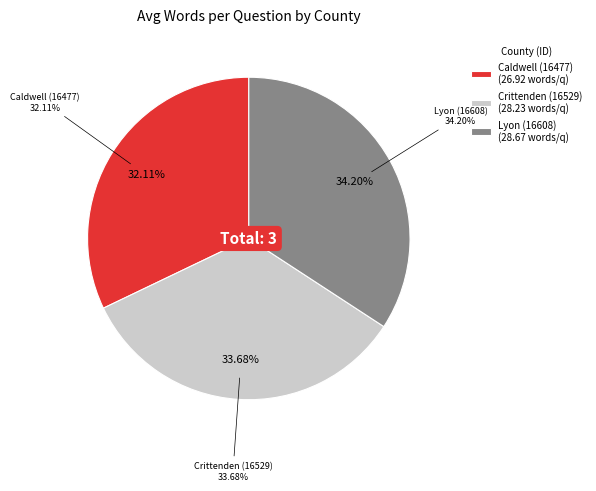

The Lyon (16608) slice represents 34% of the pie. True or false?

True